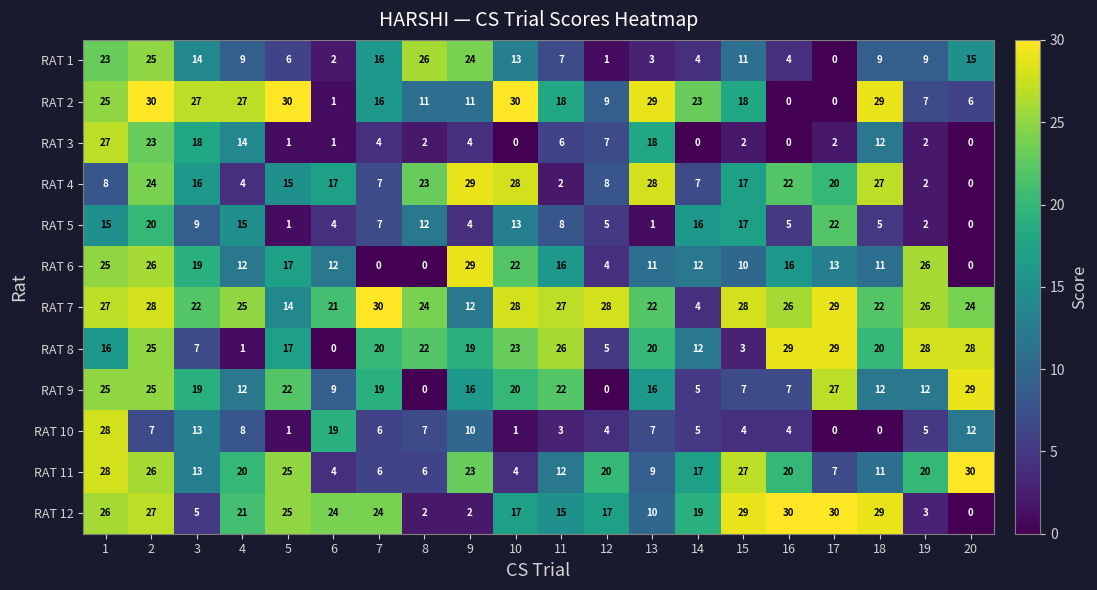

At which label is RAT 1 closest to 13?

10